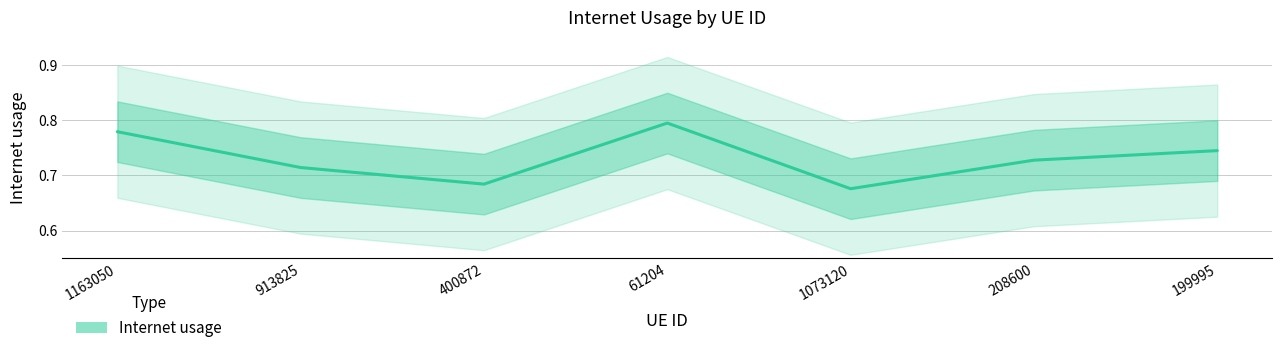

What is the label of the 3rd point from the left?

400872